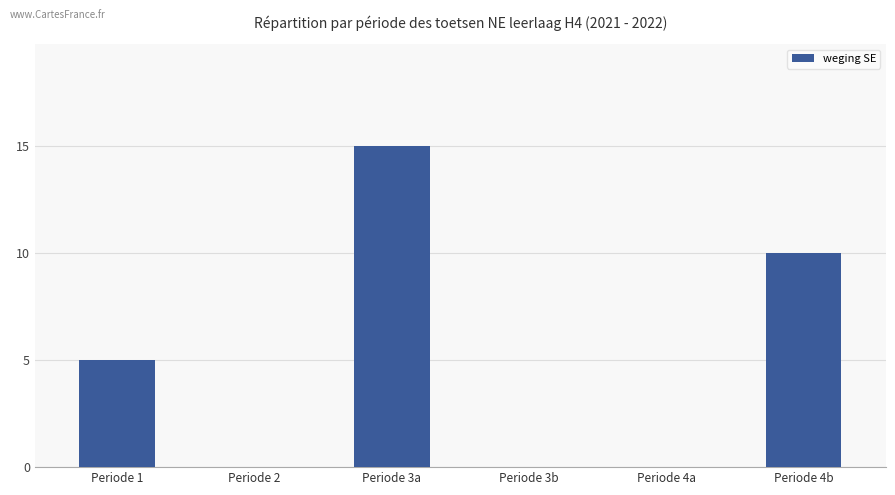

What is the maximum value shown in the chart?

15